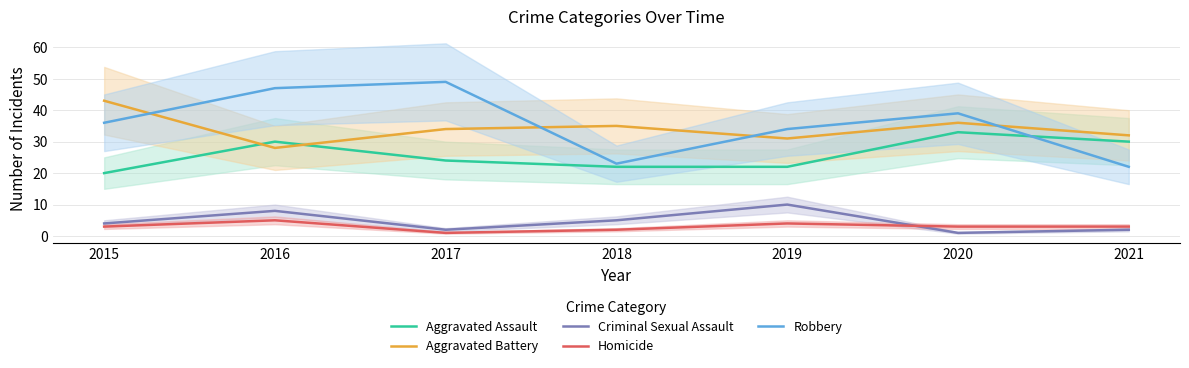

At how many categories does at least one series exceed 44?

2